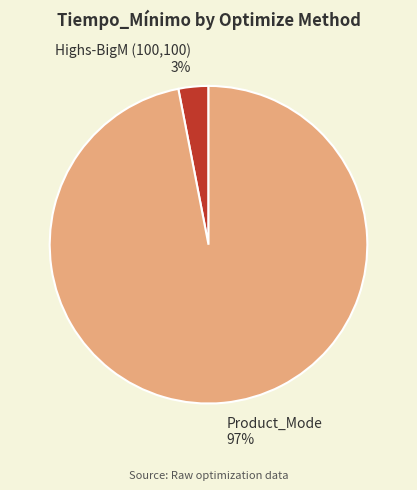

Which slice is the largest?

Product_Mode